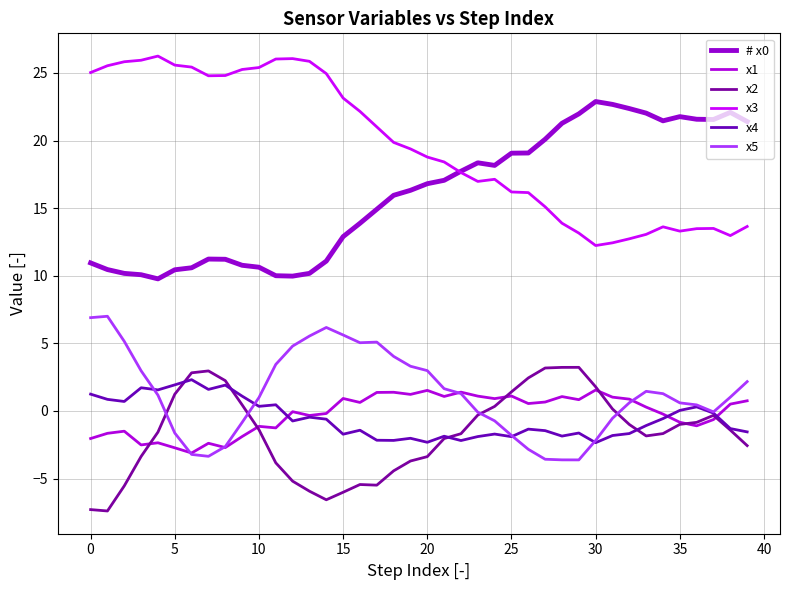

Is this an area chart (filled region under the line)?

No